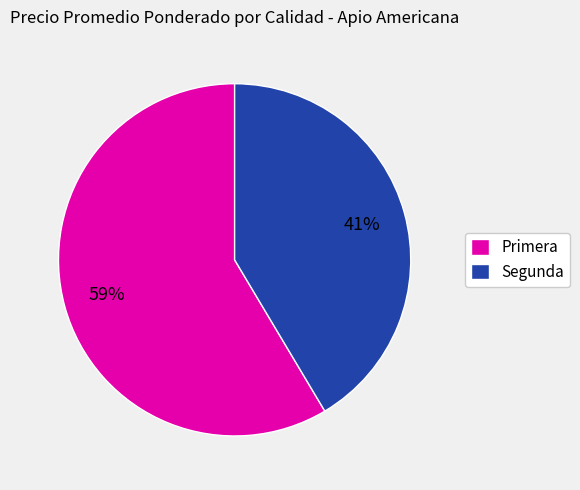

To the nearest percent, what is the average slice percentage?

50%